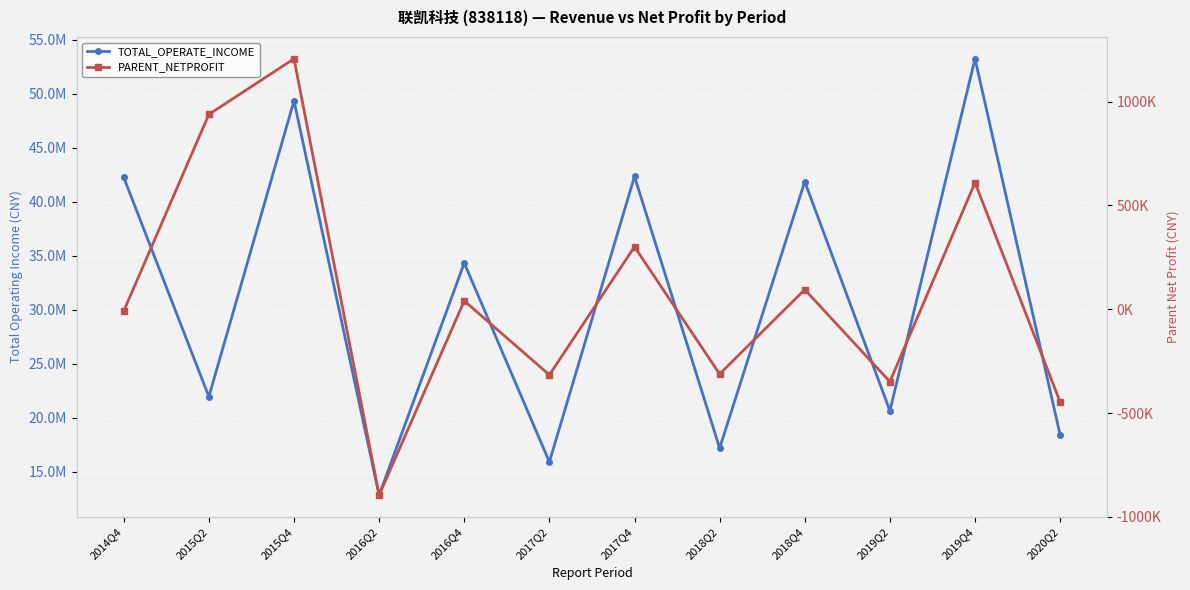

Rank the series at 2017Q2 from lowest to highest value.

PARENT_NETPROFIT, TOTAL_OPERATE_INCOME